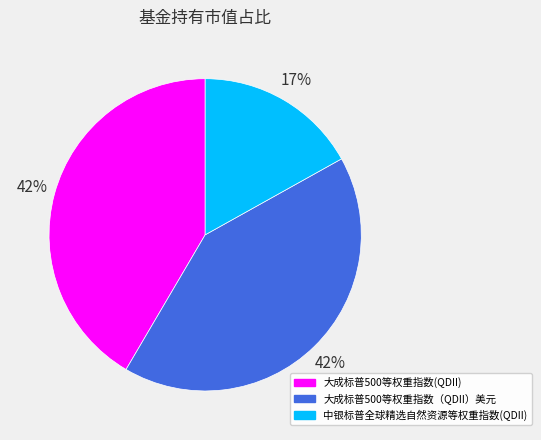

Do 大成标普500等权重指数(QDII) and 中银标普全球精选自然资源等权重指数(QDII) together represent more than half of the pie?

Yes